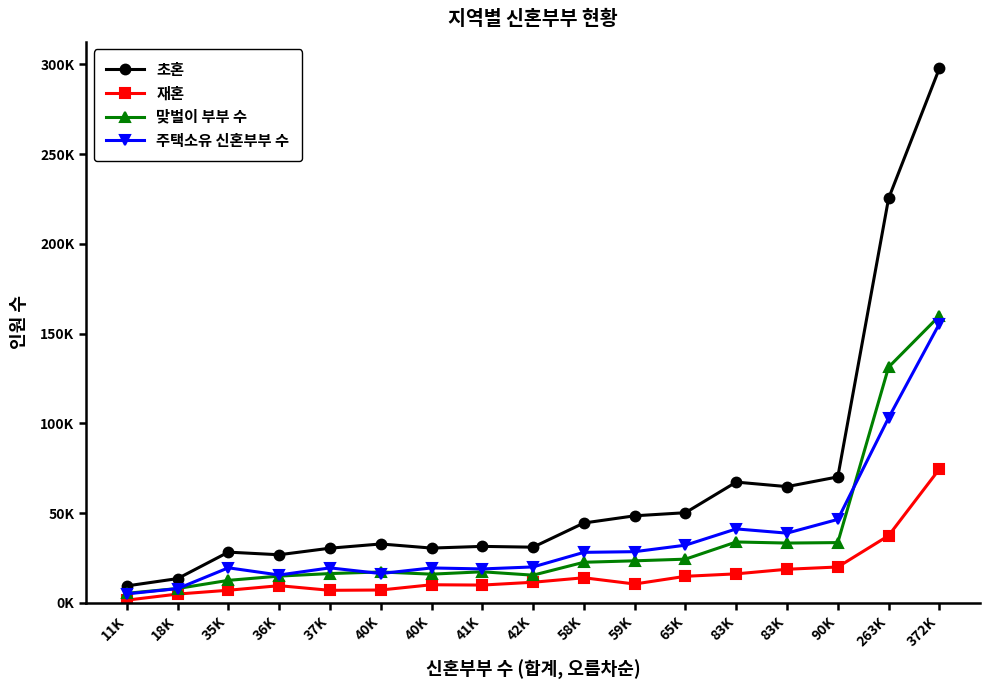

What is the value of the 재혼 point at the 6th from the left?

7198